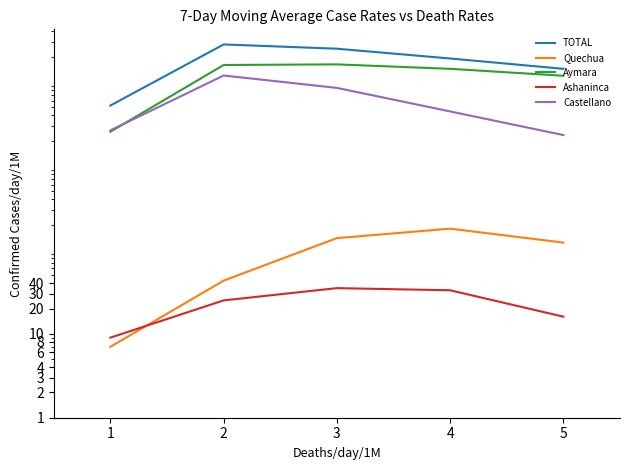

True or false: TOTAL and Aymara cross at least once.

False